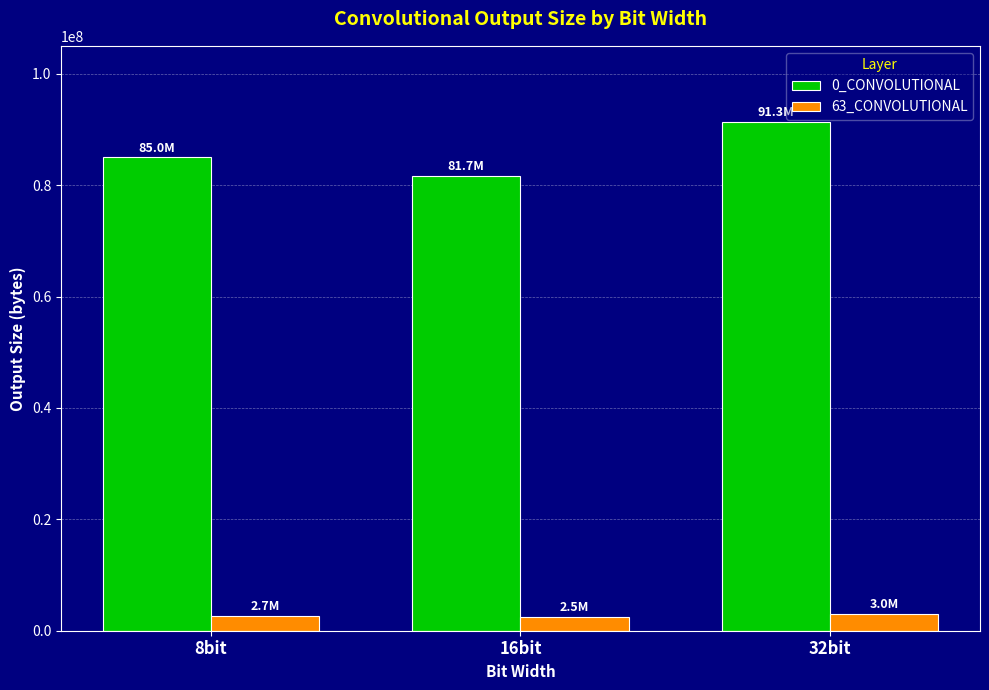

How many data points does each series have?

3